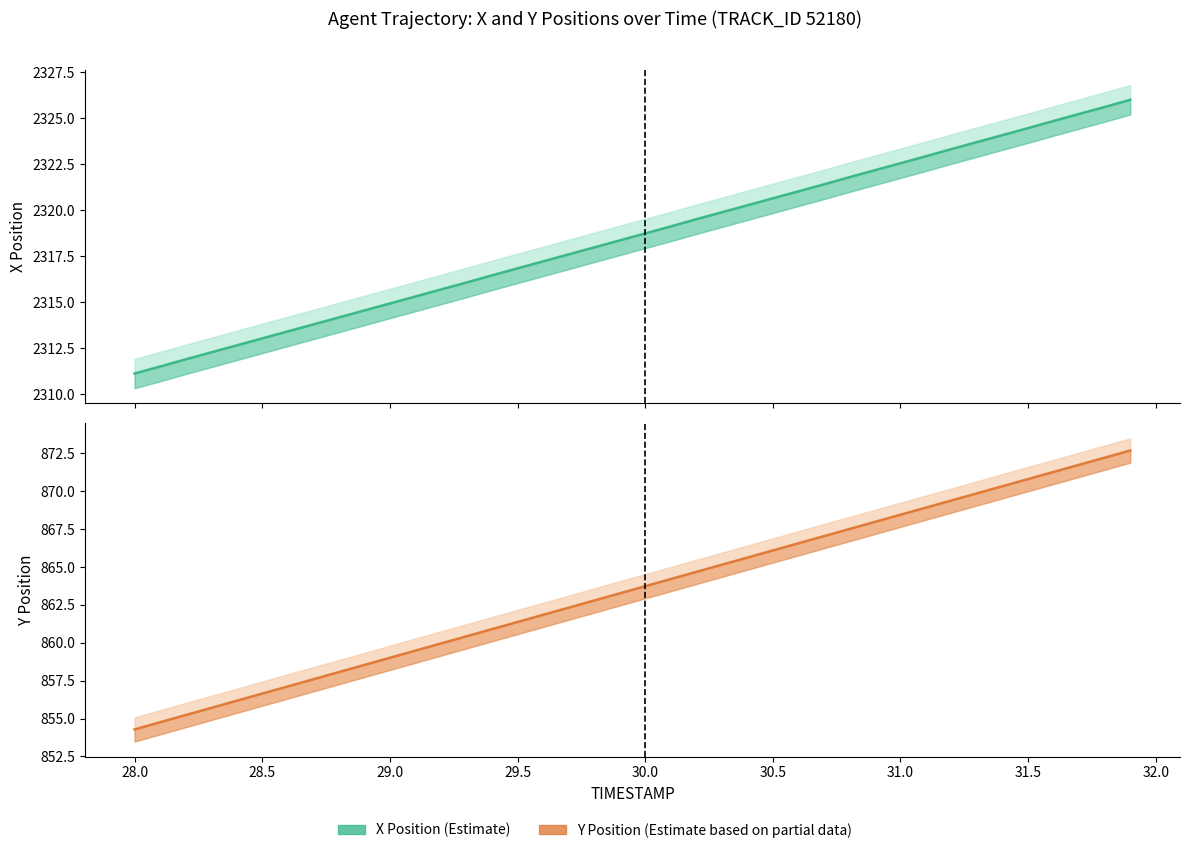

True or false: X (center) has more than 1 interior local peaks.

False